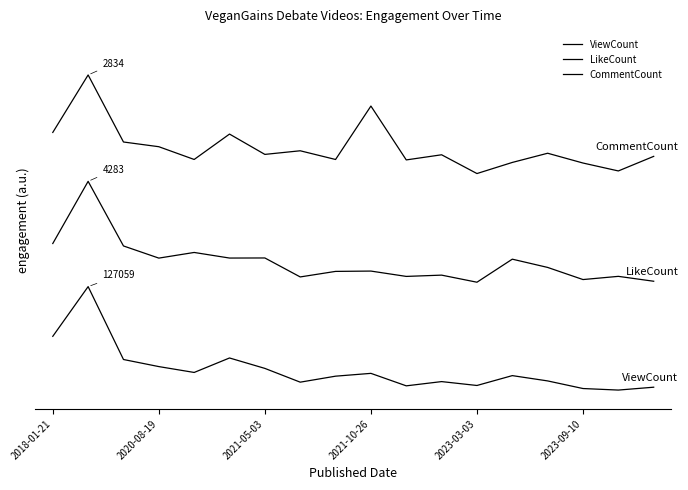

Is this an area chart (filled region under the line)?

No